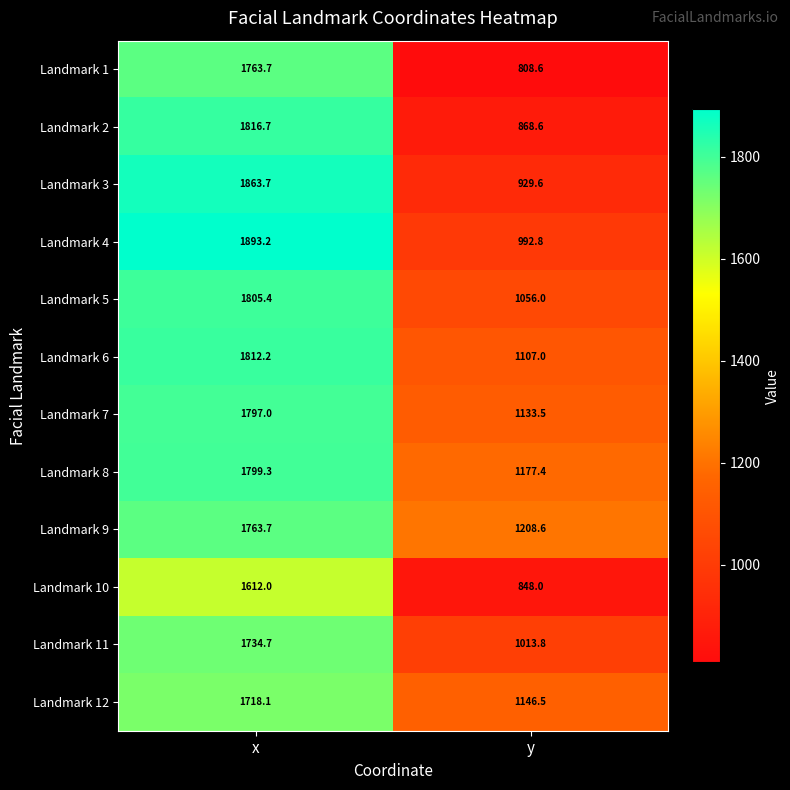

Between x and y, which series saw the biggest shift?

Landmark 1